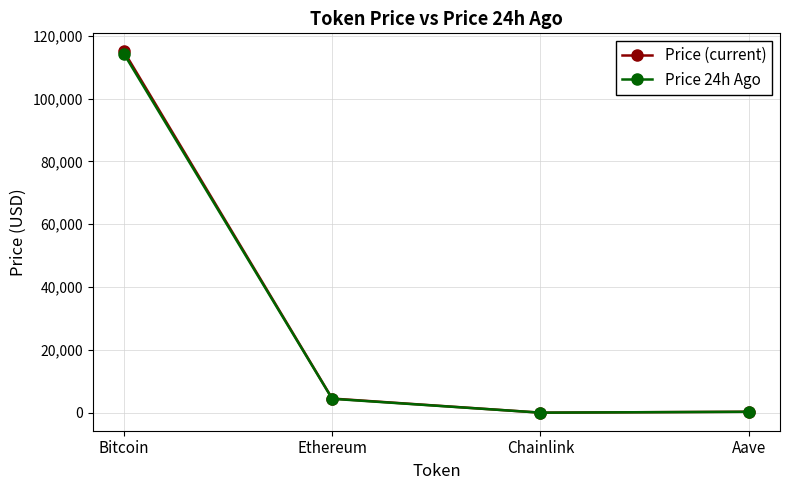

Is the value of Price 24h Ago at Bitcoin greater than the value of Price (current) at Ethereum?

Yes